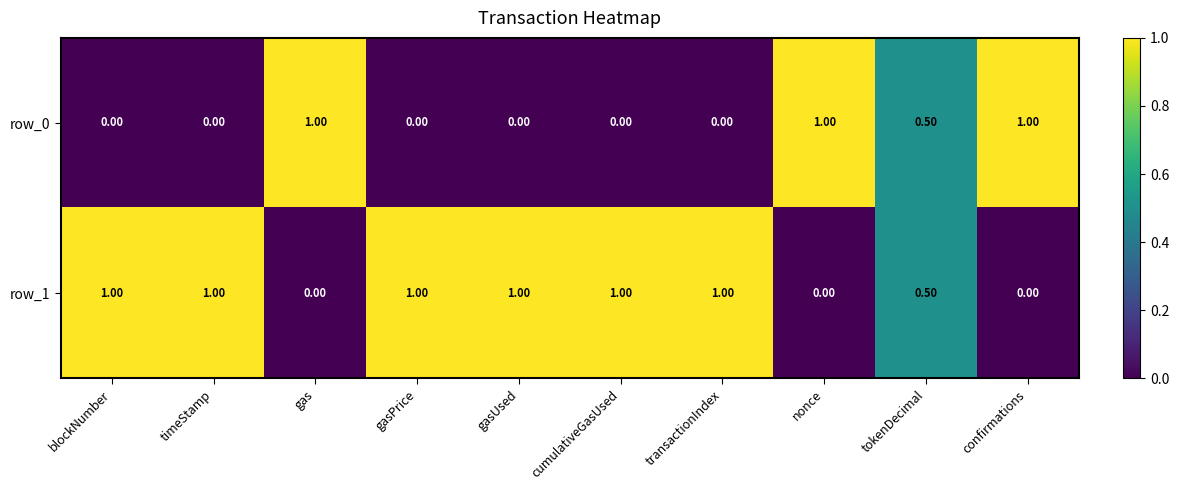

Rank the series by their average value, from lowest to highest.

row_0, row_1